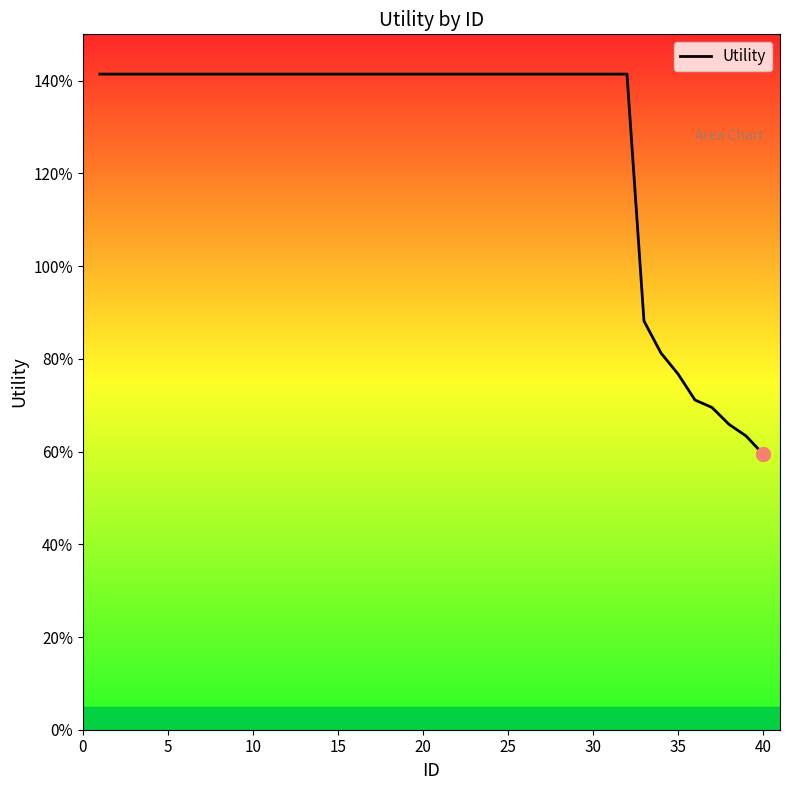

Is this an area chart (filled region under the line)?

Yes